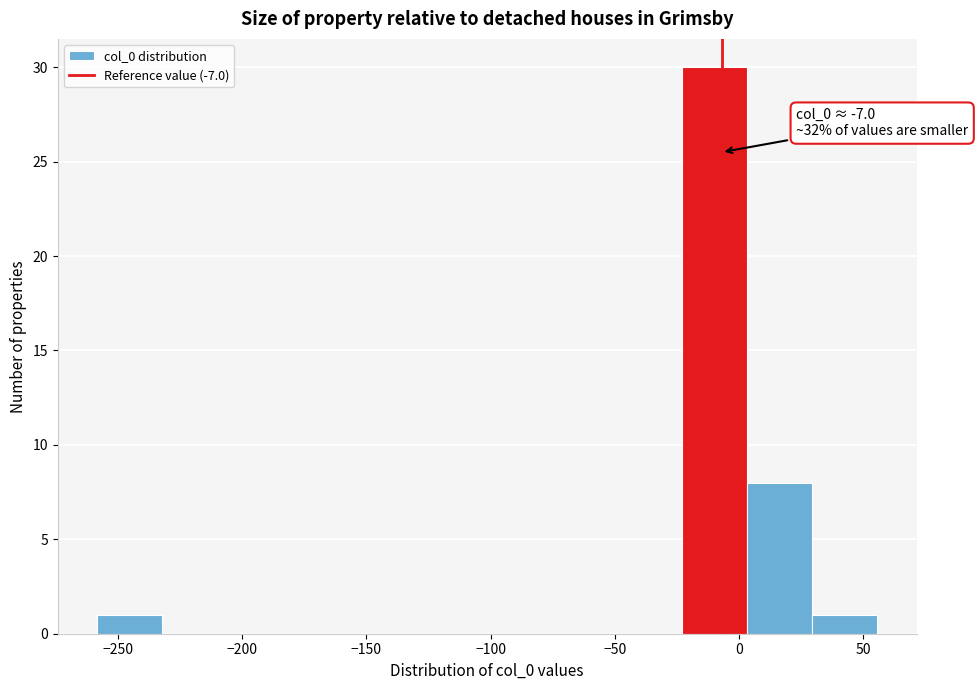

Over which range of the x-axis is the bar tallest?

-25 to 5